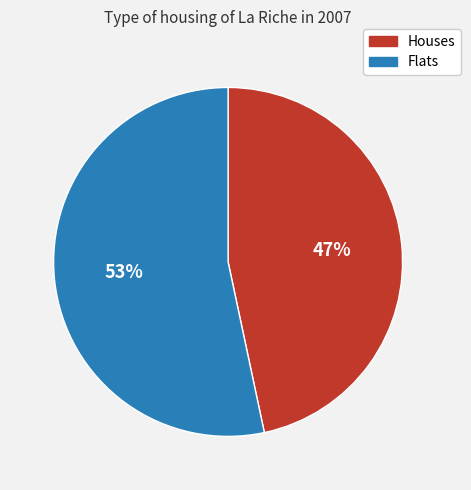

Combined, do Flats and Houses account for over 50%?

Yes